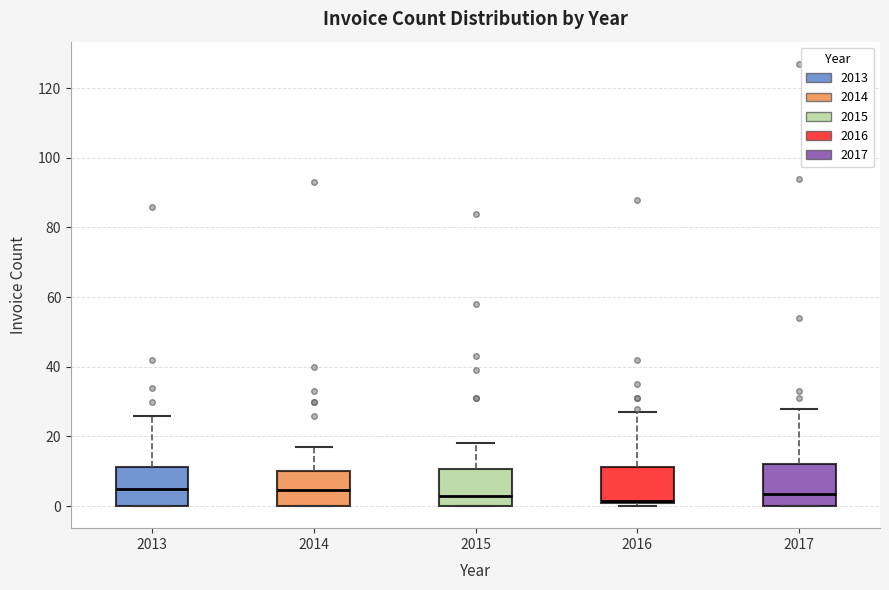

Reading left to right, transcribe this box plot: for each box, give where its median line is, the range the box spans, and where its two whiskers end, as read against the y-axis. The values are not printed on the chart, so give them approximately, as read against the axis.

2013: median 6, box 0 to 12, whiskers 0 to 26
2014: median 4, box 0 to 10, whiskers 0 to 18
2015: median 4, box 0 to 10, whiskers 0 to 18
2016: median 2, box 0 to 12, whiskers 0 (just below the box's lower edge) to 28
2017: median 4, box 0 to 12, whiskers 0 to 28